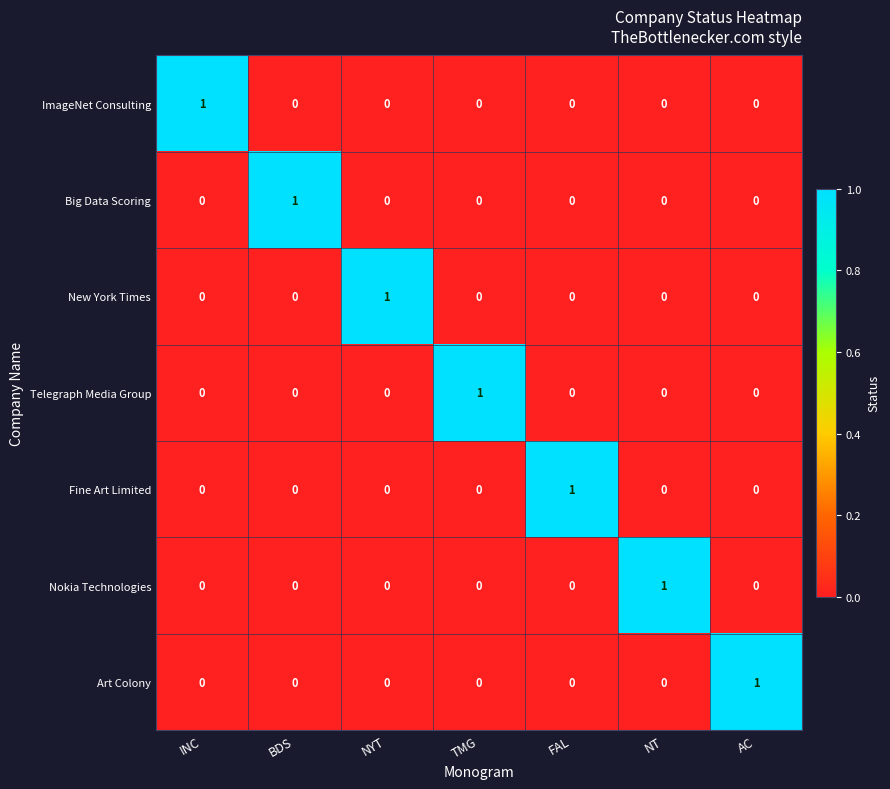

Count the Fine Art Limited values in the range 0 to 1.

7